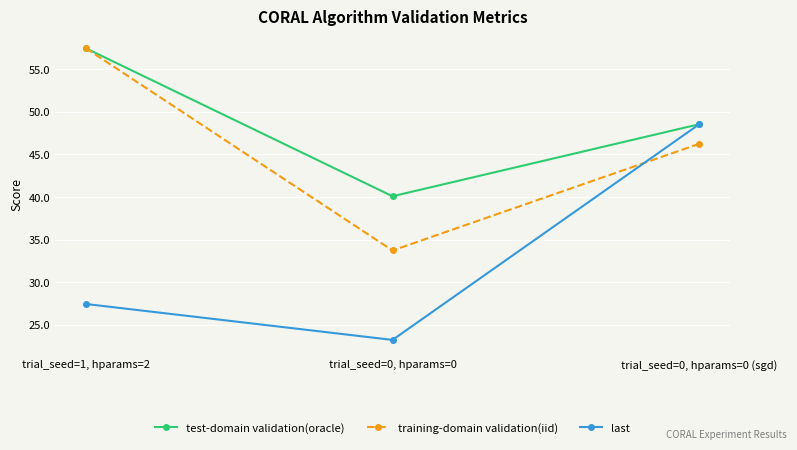

The value of training-domain validation(iid) at trial_seed=0, hparams=0 is 33.7. True or false?

True